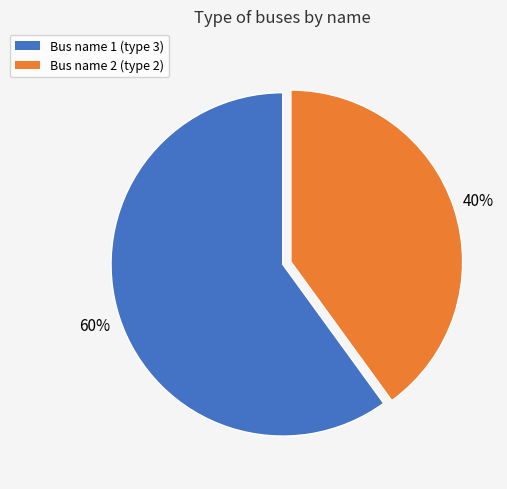

Does Bus name 2 (type 2) represent more than half of the total?

No